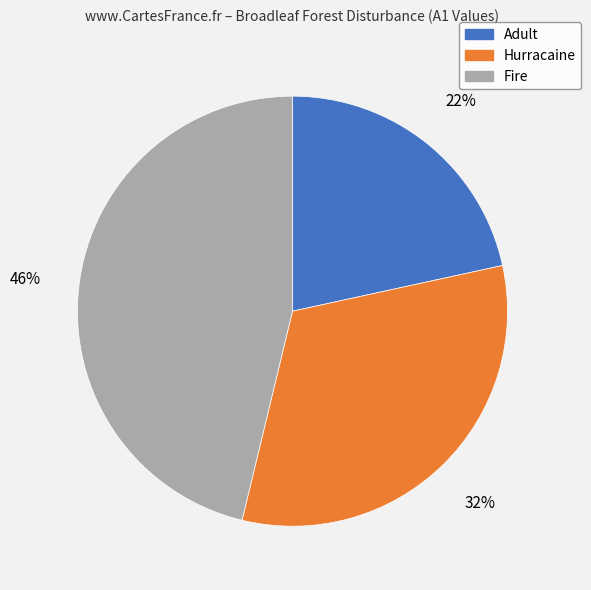

Count the number of slices in the pie.

3